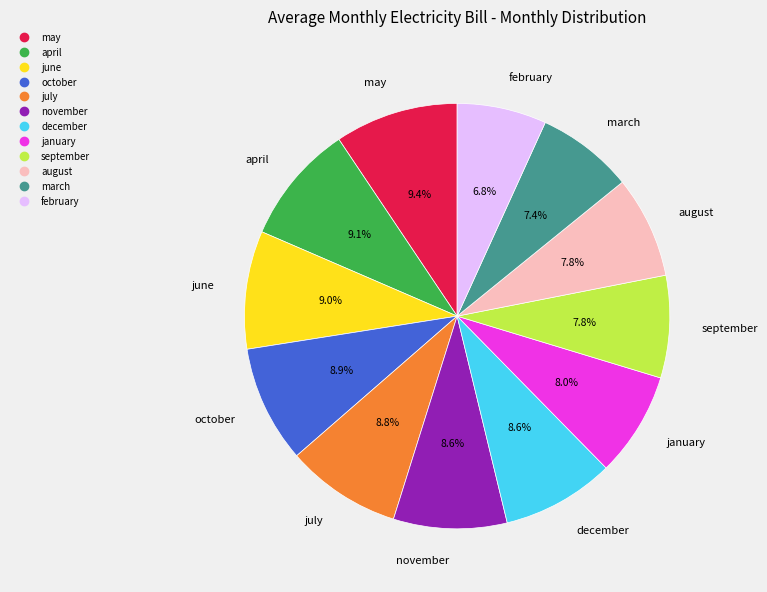

To the nearest percent, what portion does july represent?

9%